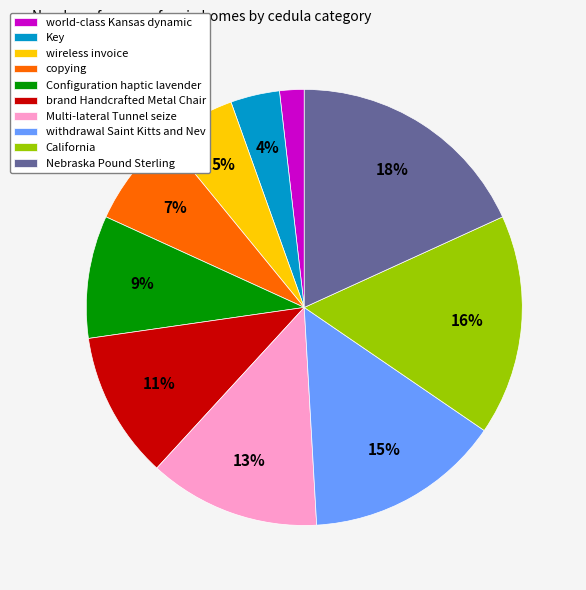

How many segments does this pie chart have?

10